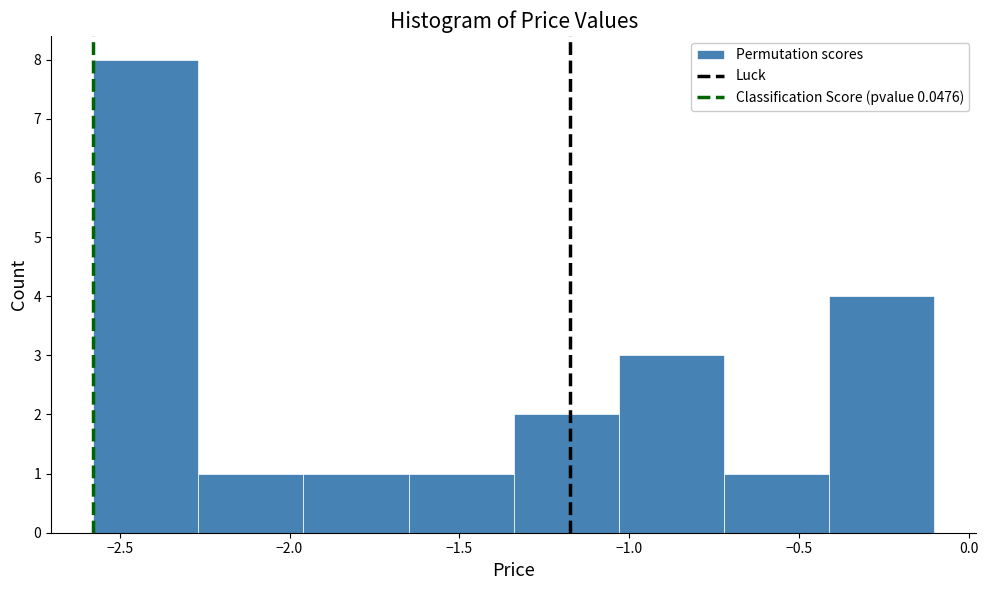

What is the height of the bar covering -0.70 to -0.40 on the x-axis? Neither the bar edges nor the heights are printed on the chart, so give them approximately, as read against the axes.

1